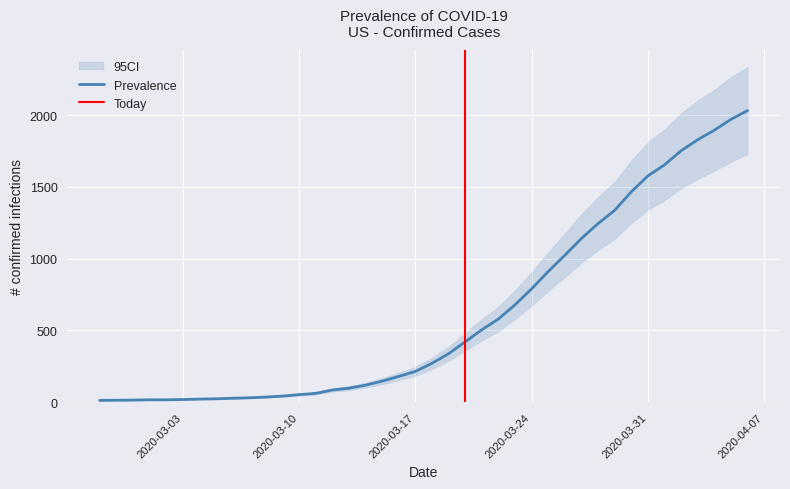

Which category has the highest value across all series?

2020-04-06